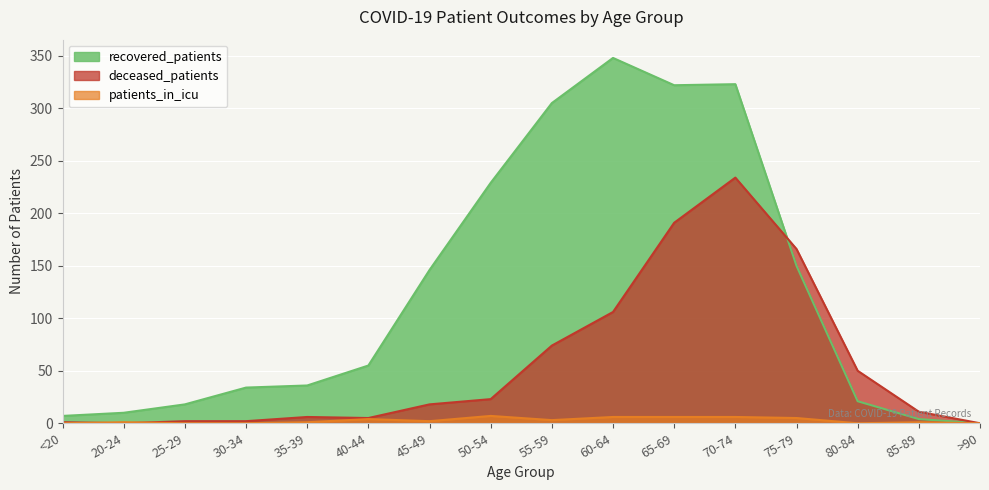

How many values in the patients_in_icu series exceed 2?

7